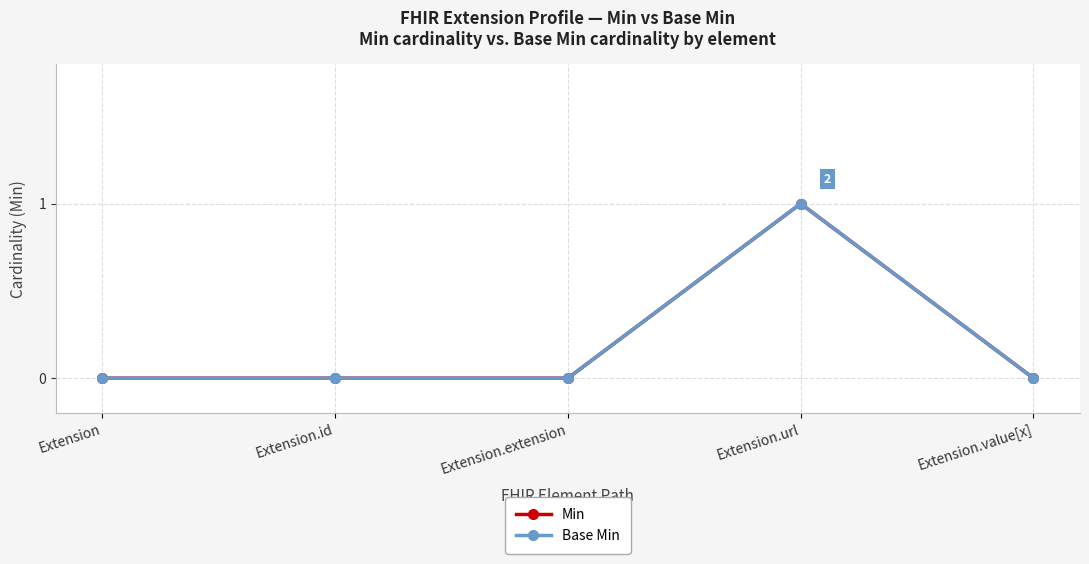

Is this an area chart (filled region under the line)?

No